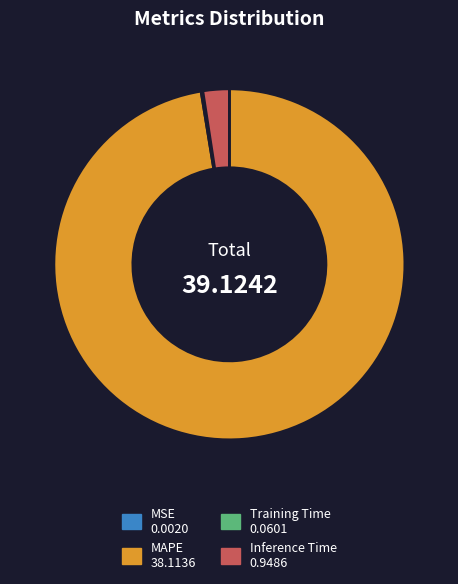

What is the largest slice in the pie chart?

MAPE